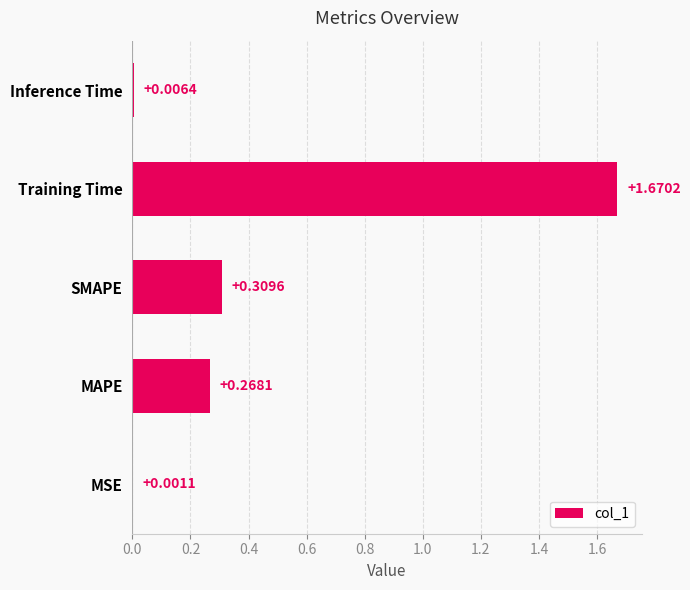

Which has a higher value, MSE or Inference Time?

Inference Time